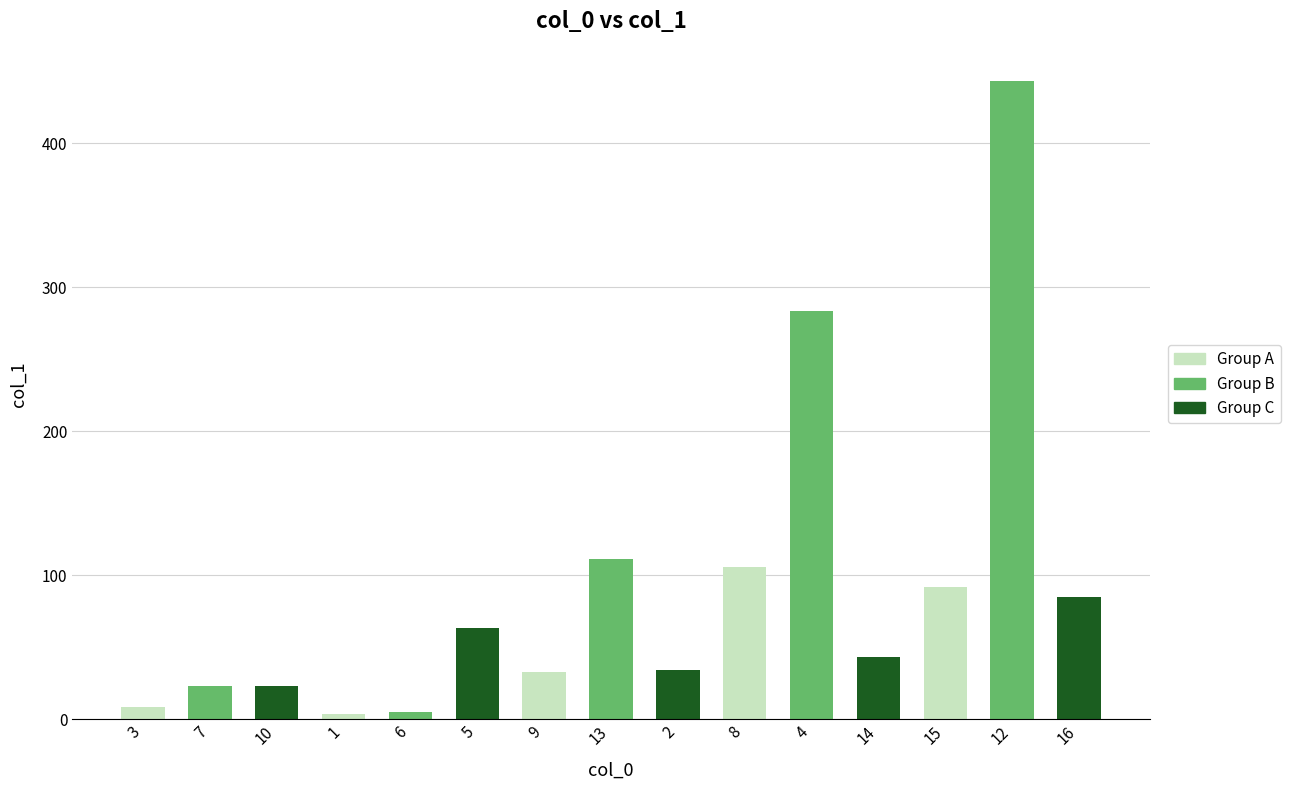

Between 5 and 3, which is larger?

5